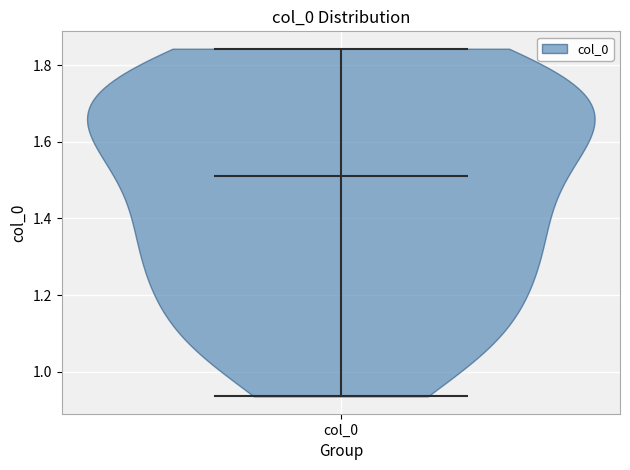

Read this violin plot against the y-axis: where its median line is, and the lowest and highest points the violin reaches. The values are not printed on the chart, so give them approximately, as read against the axis.

median line 1.52, lowest point 0.94, highest point 1.84